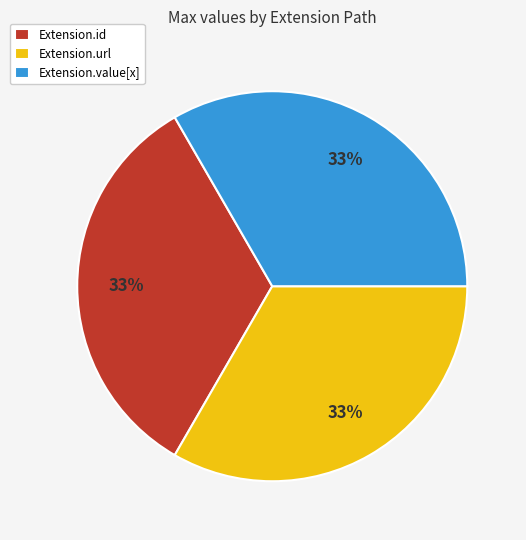

How many segments does this pie chart have?

3